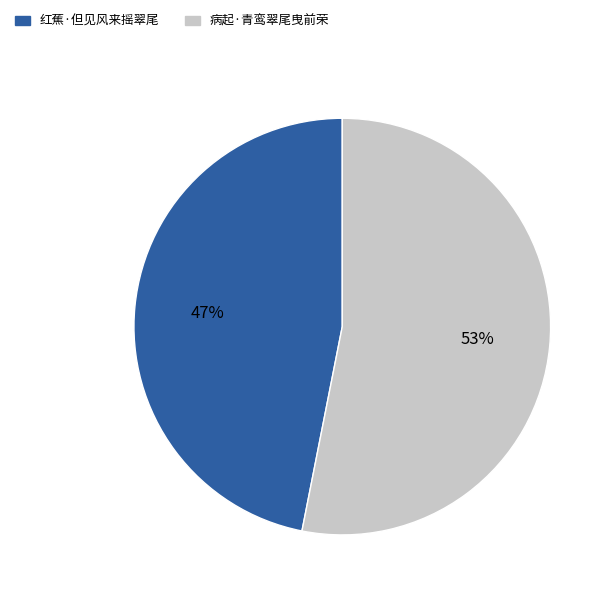

Does any single category account for the majority?

Yes